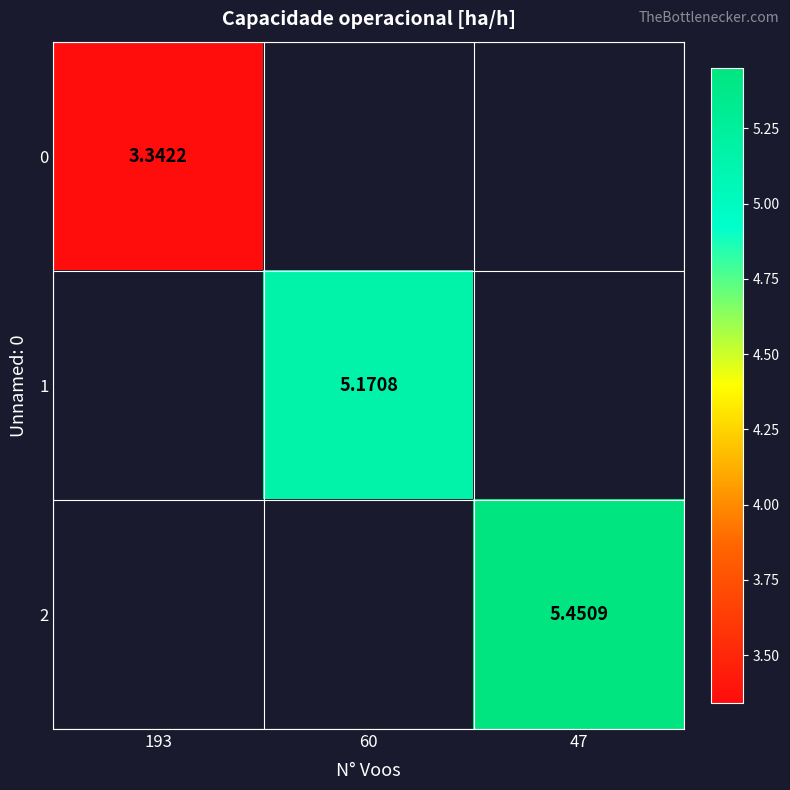

Which label corresponds to the smallest value in the chart?

193